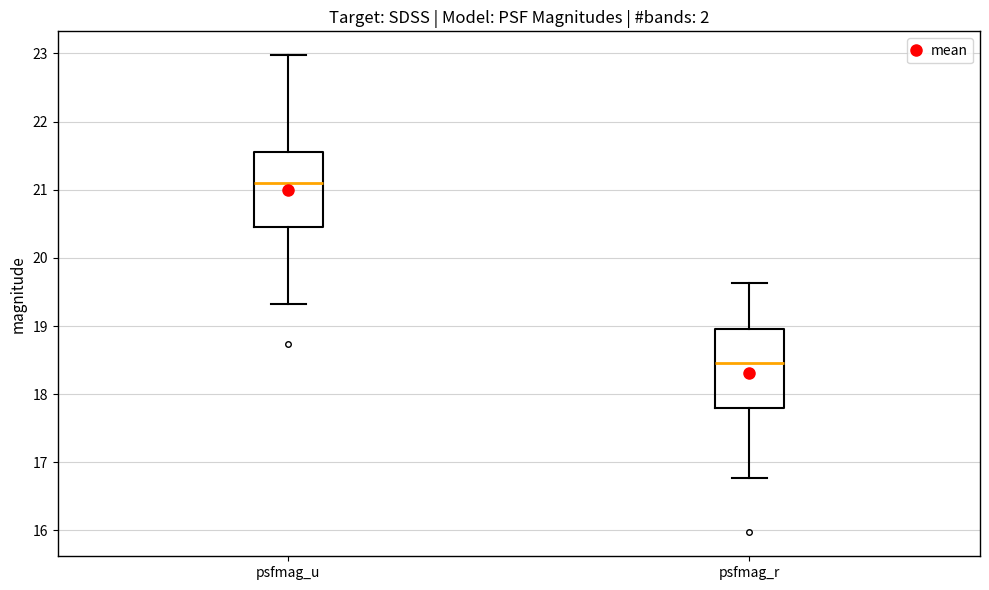

Which box has the highest median line?

psfmag_u